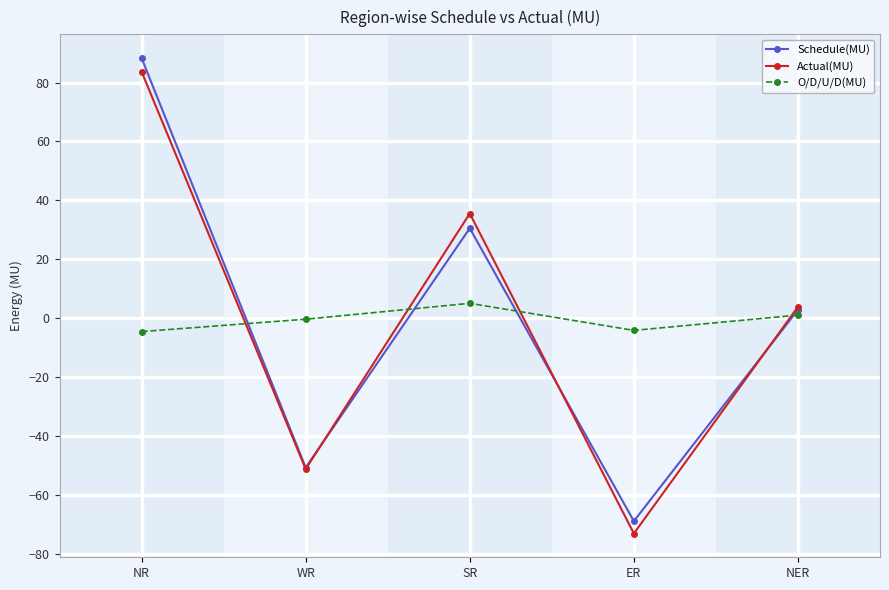

What is the difference between the Actual(MU) values at SR and NR?

48.2